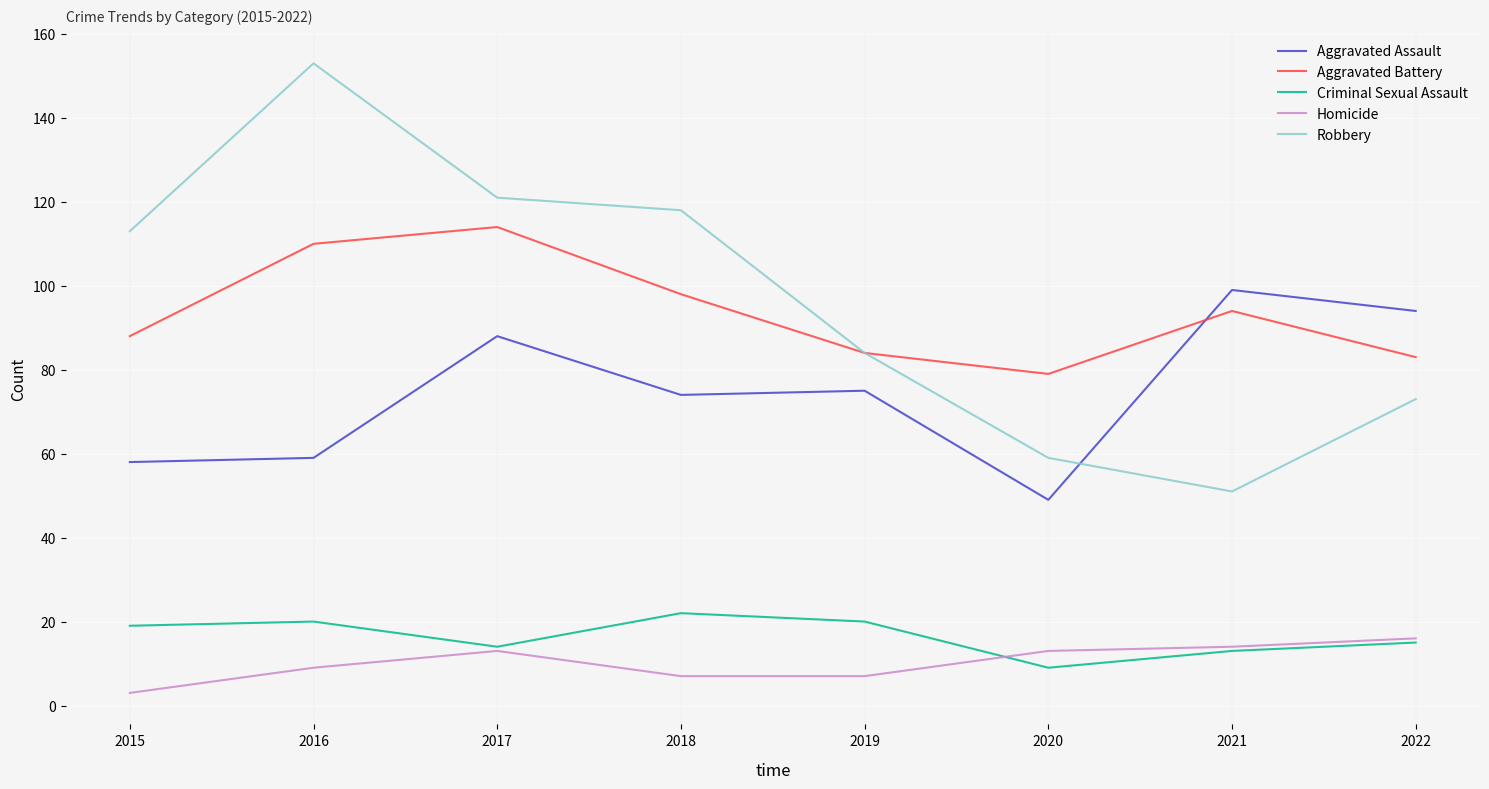

Which series has the widest spread of values?

Robbery